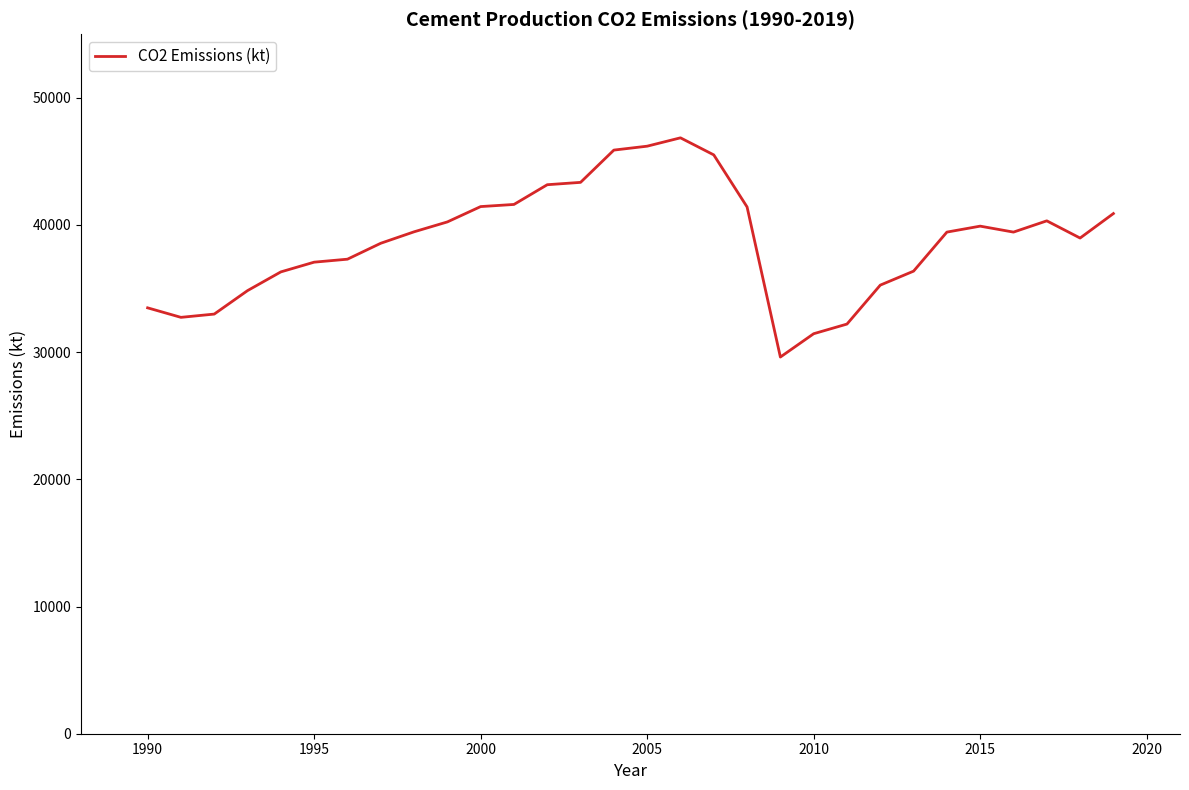

How many lines are shown in the chart?

1